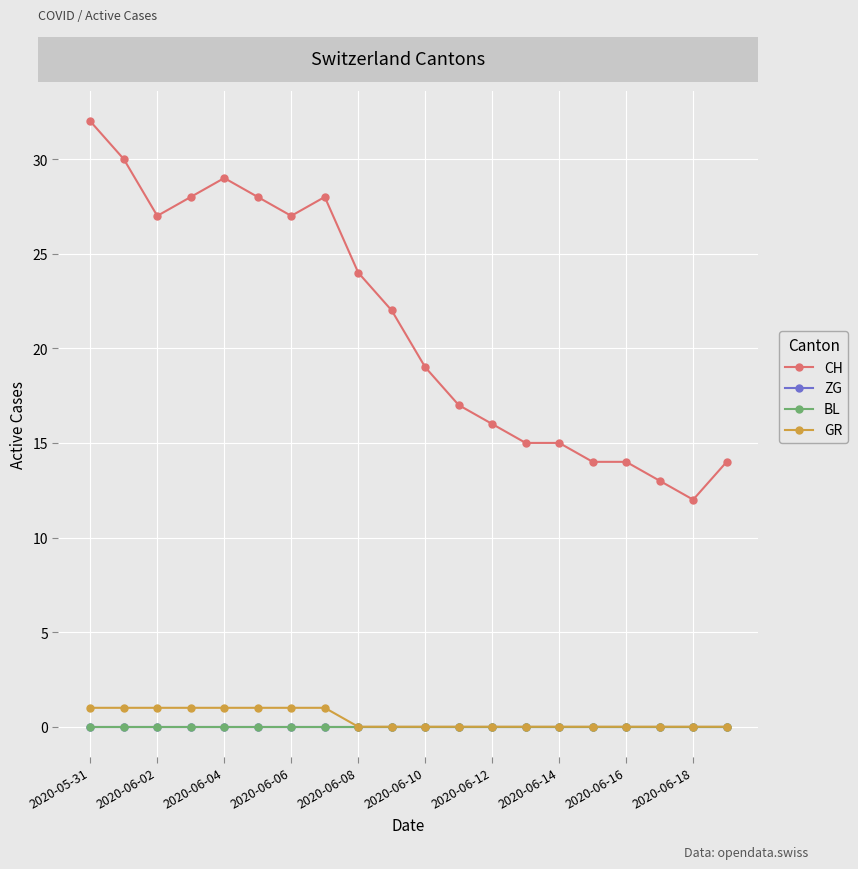

What is the greatest value displayed?

32